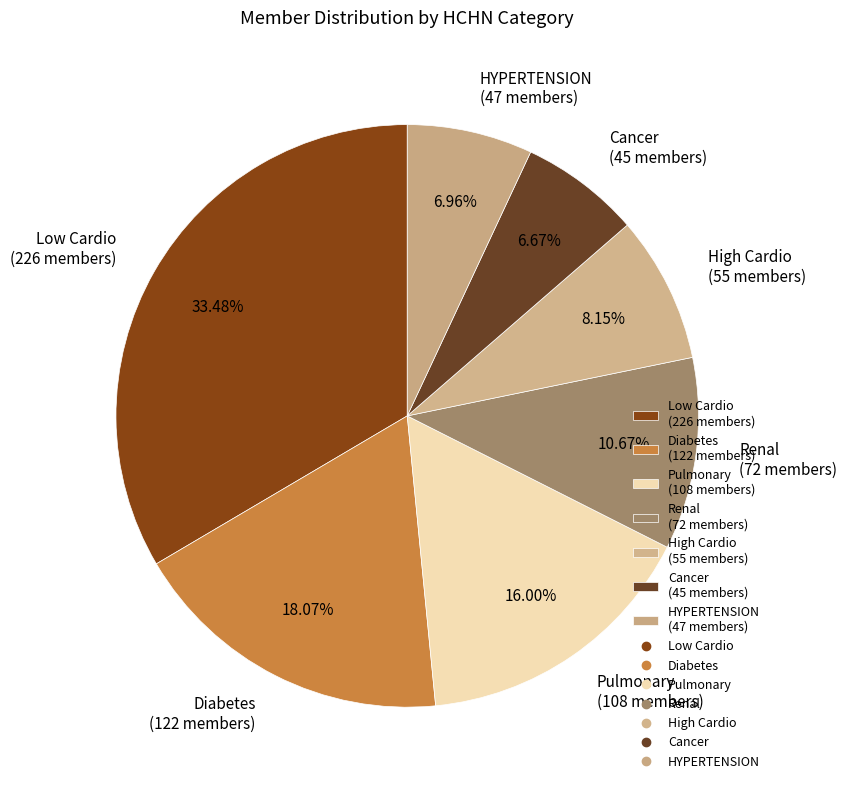

Count the number of slices in the pie.

7